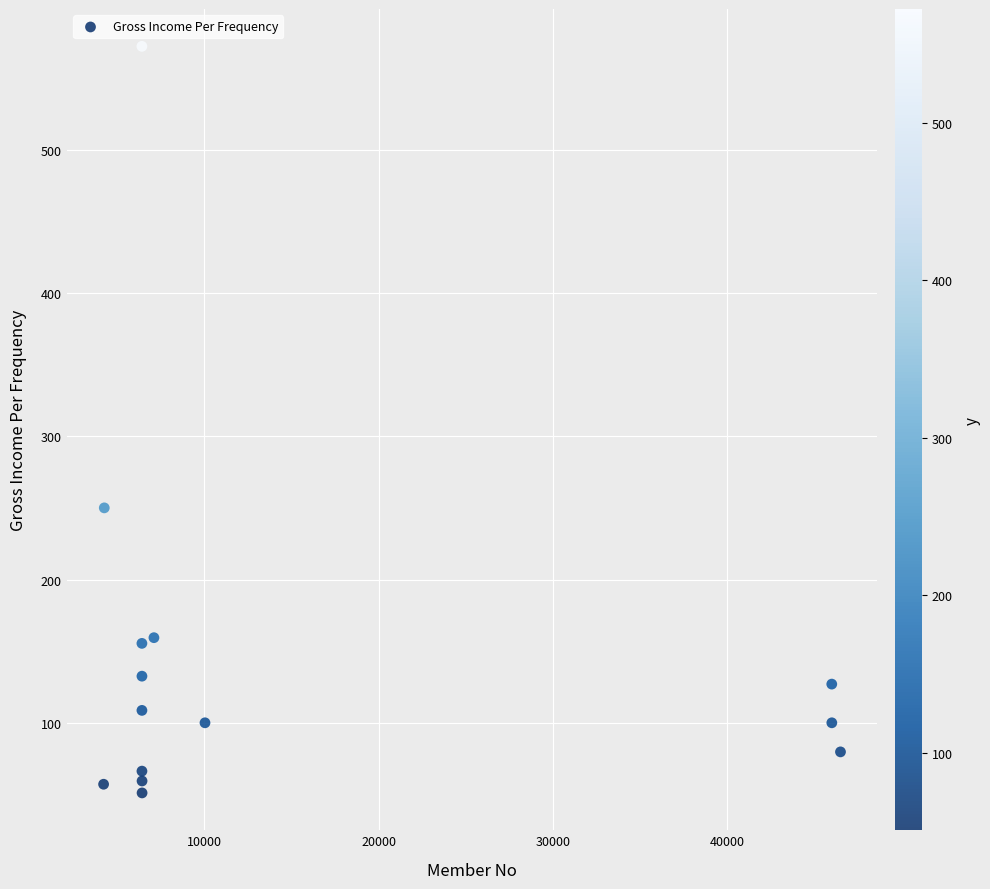

What is the range of X values (max minus min)?

42289.0